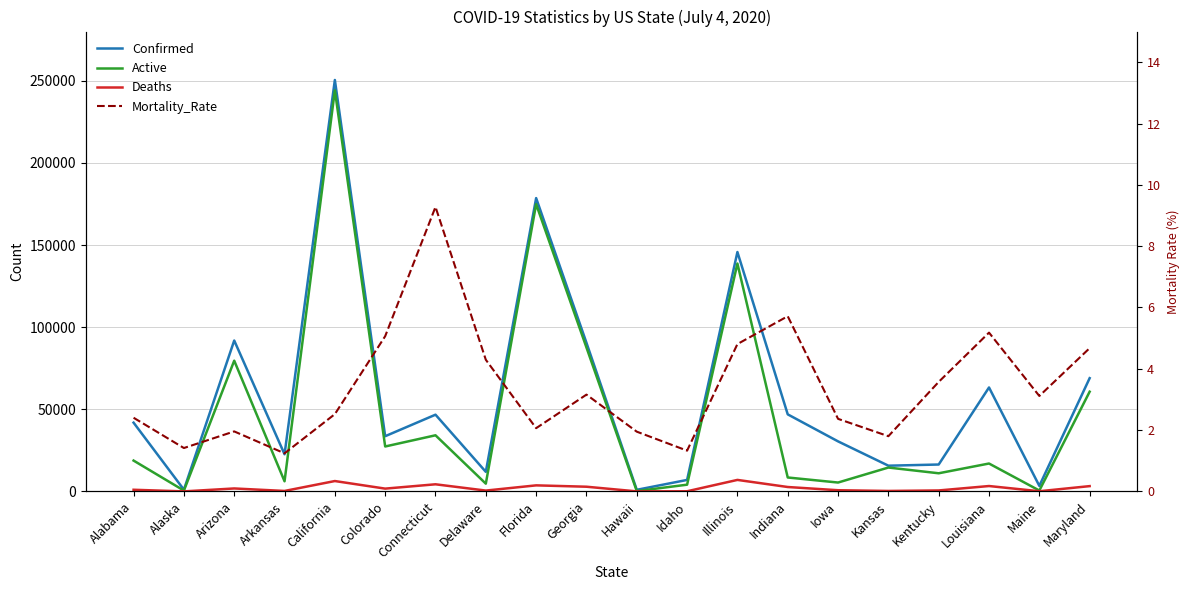

True or false: Active has a value of 93.8 at Hawaii.

False